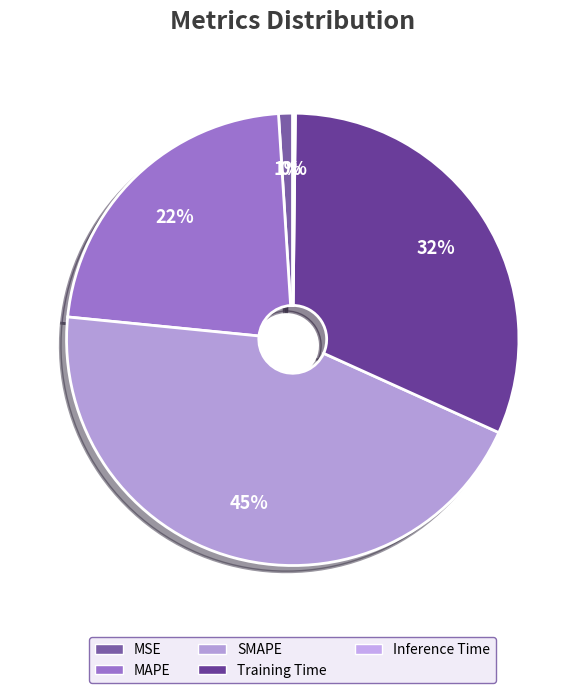

To the nearest percent, what is the combined percentage of Inference Time and MSE?

1%